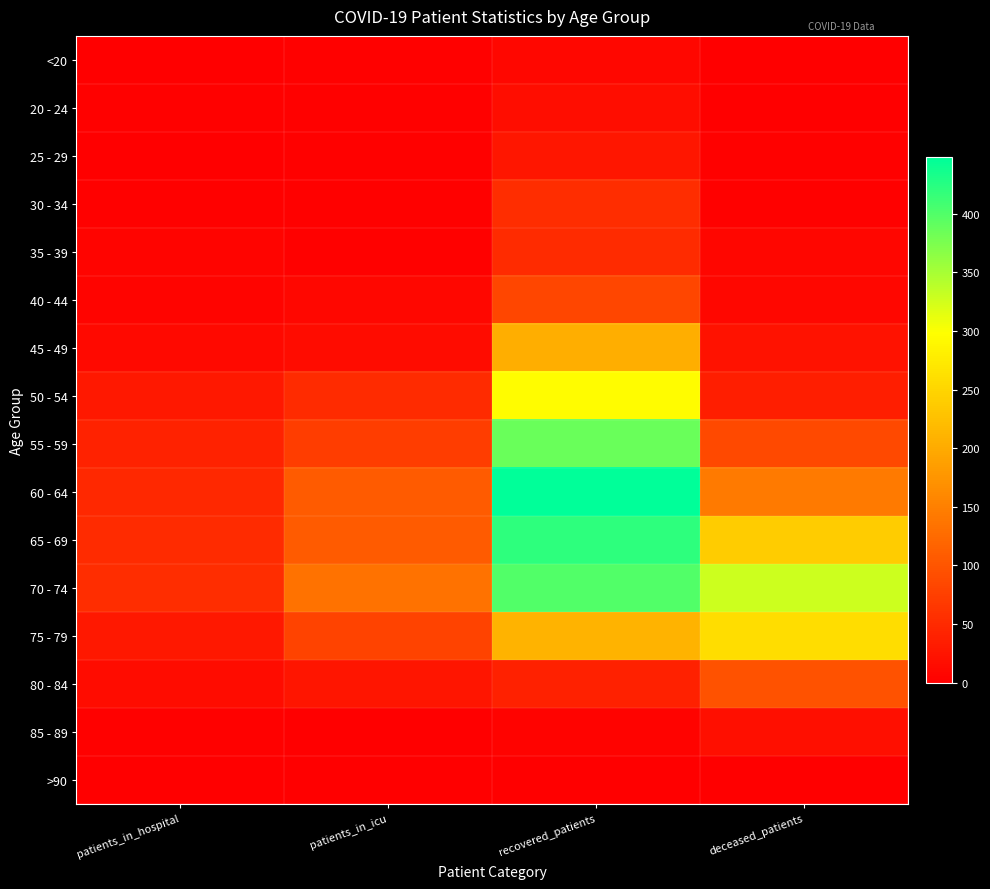

Rank the series by their maximum value, from lowest to highest.

>90, <20, 20 - 24, 85 - 89, 25 - 29, 35 - 39, 30 - 34, 40 - 44, 80 - 84, 45 - 49, 75 - 79, 50 - 54, 55 - 59, 70 - 74, 65 - 69, 60 - 64